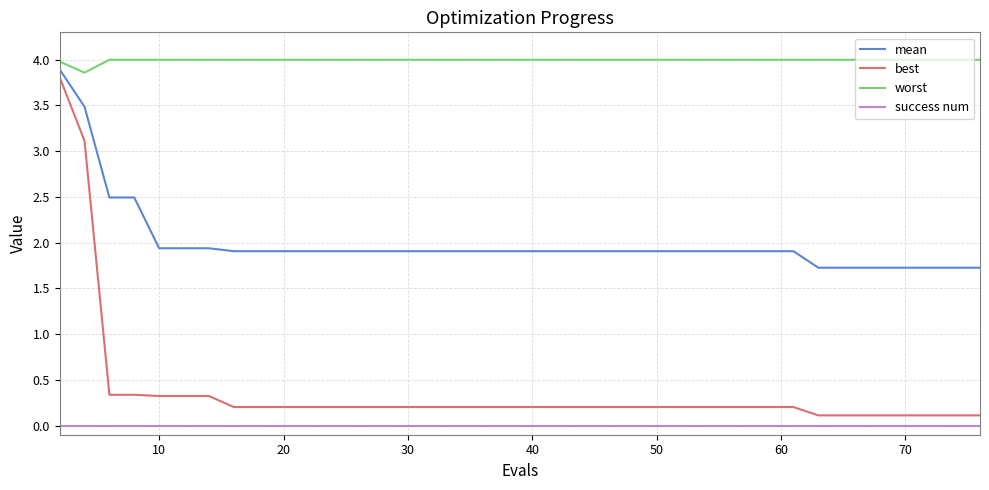

True or false: best and success num intersect in this chart.

False